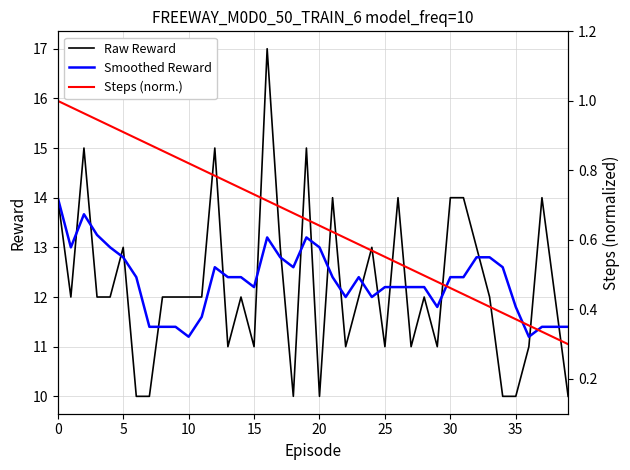

At how many categories does at least one series exceed 6?

40